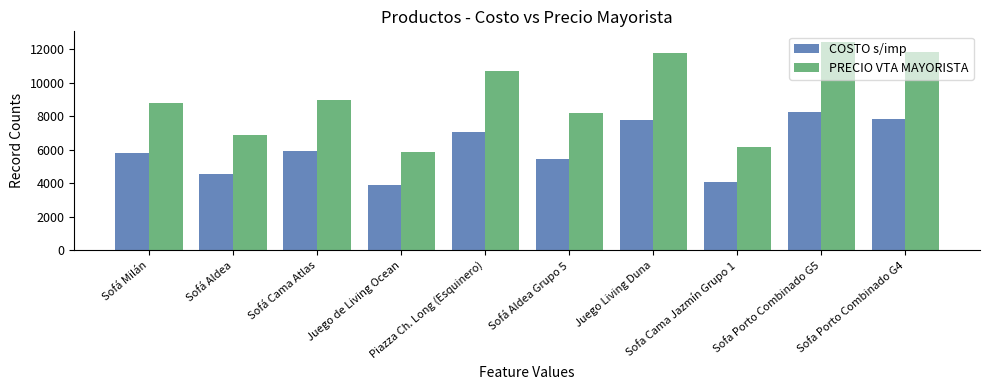

Rank the series by their maximum value, from lowest to highest.

COSTO s/imp, PRECIO VTA MAYORISTA